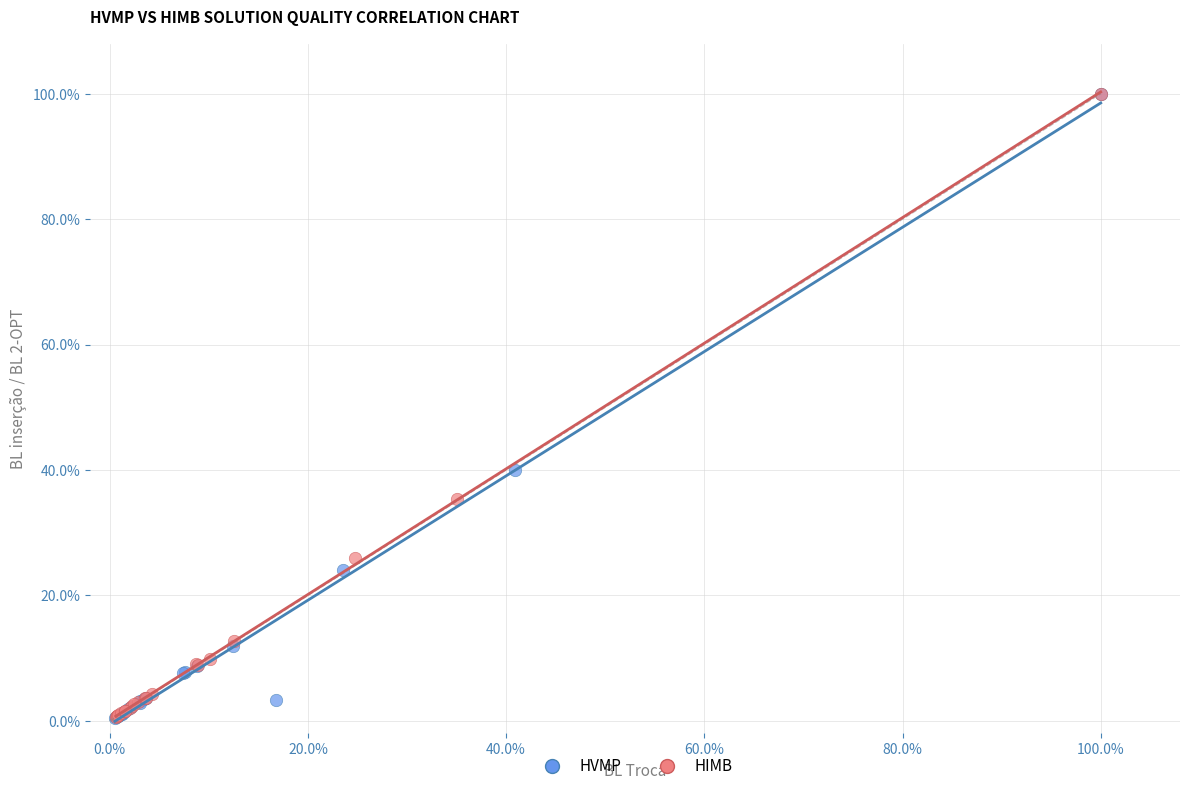

What are all the series names shown in the legend?

HVMP, HIMB